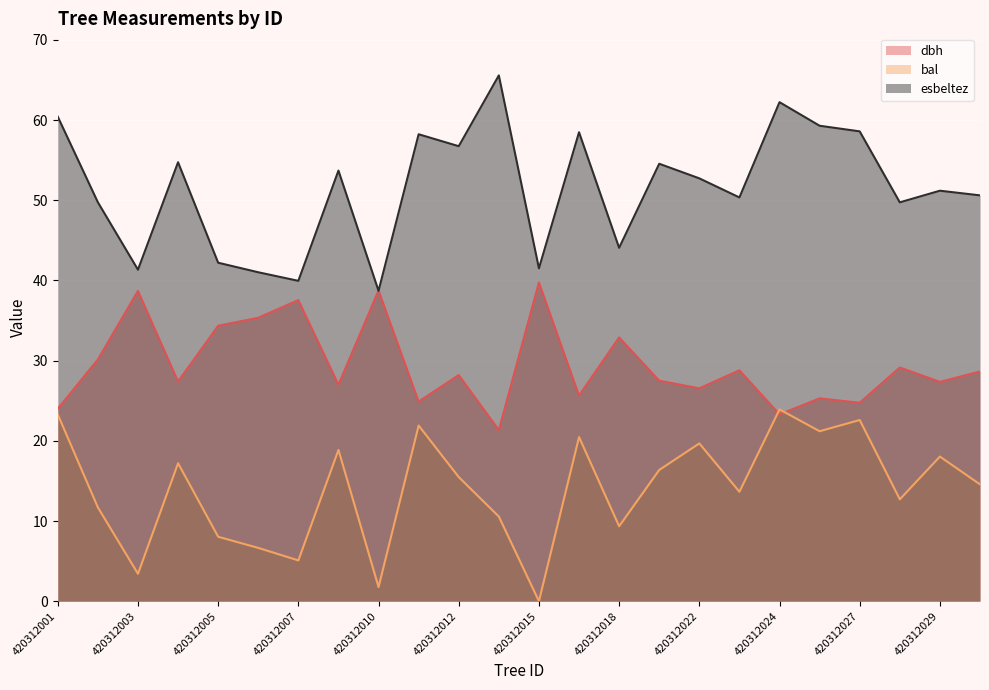

What is the value of the esbeltez point at the 21st from the left?

58.6